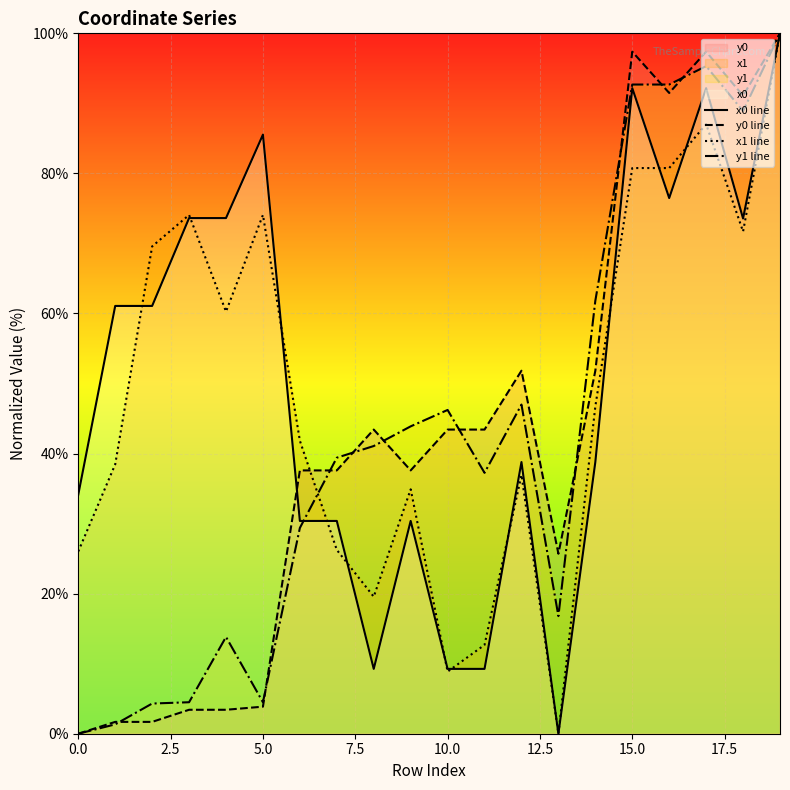

At 19, list the series in order from largest to smallest.

x0 line, y0 line, x1 line, y1 line